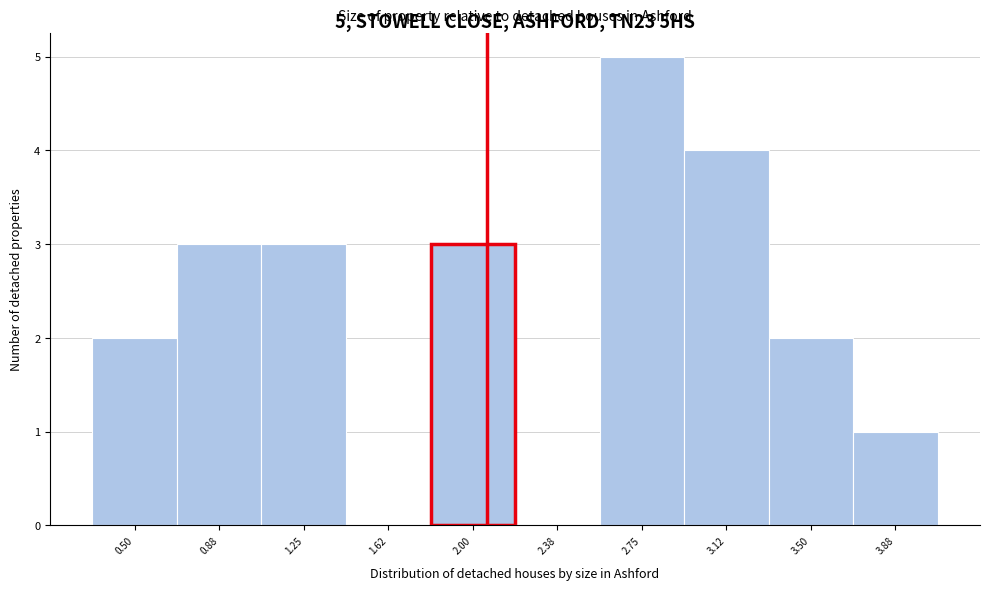

Reading right to left, extract all data points from this chart.

3.88=1	3.50=2	3.12=4	2.75=5	2.38=0	2.00=3	1.62=0	1.25=3	0.88=3	0.50=2